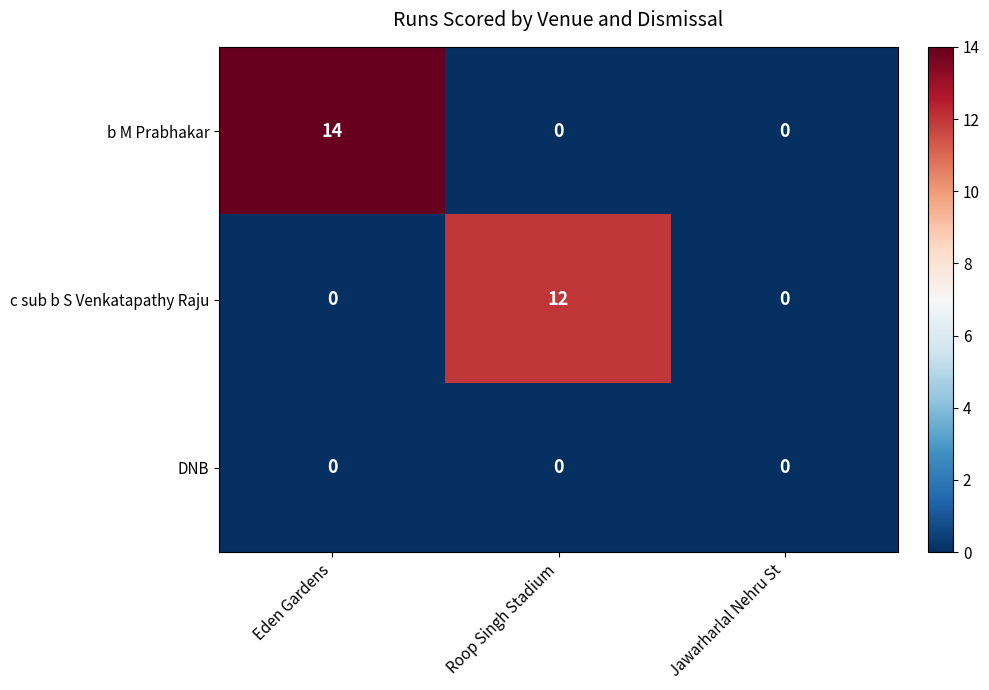

Which series has the largest range (max minus min)?

b M Prabhakar